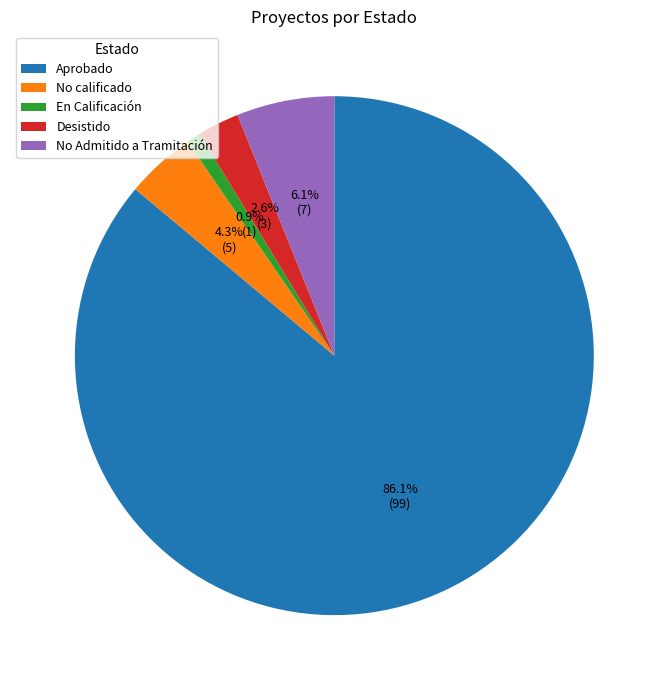

What portion of the pie excludes No calificado?

95.7%